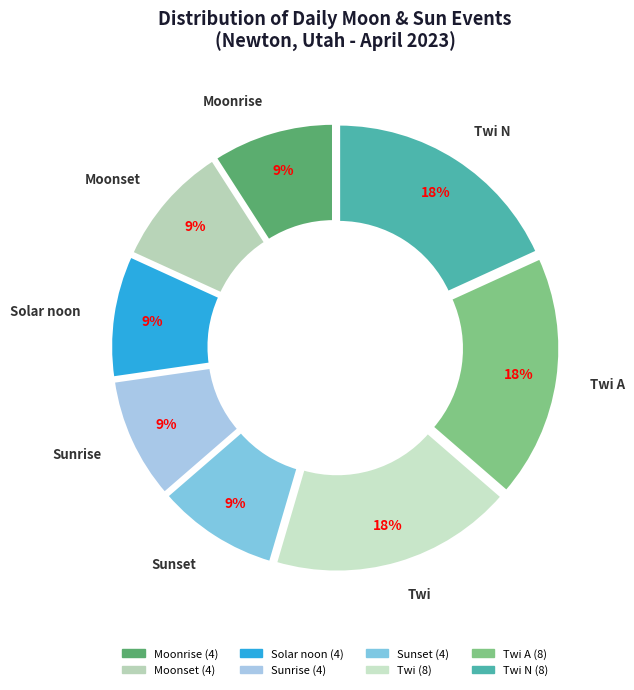

The Moonset slice represents 1% of the pie. True or false?

False